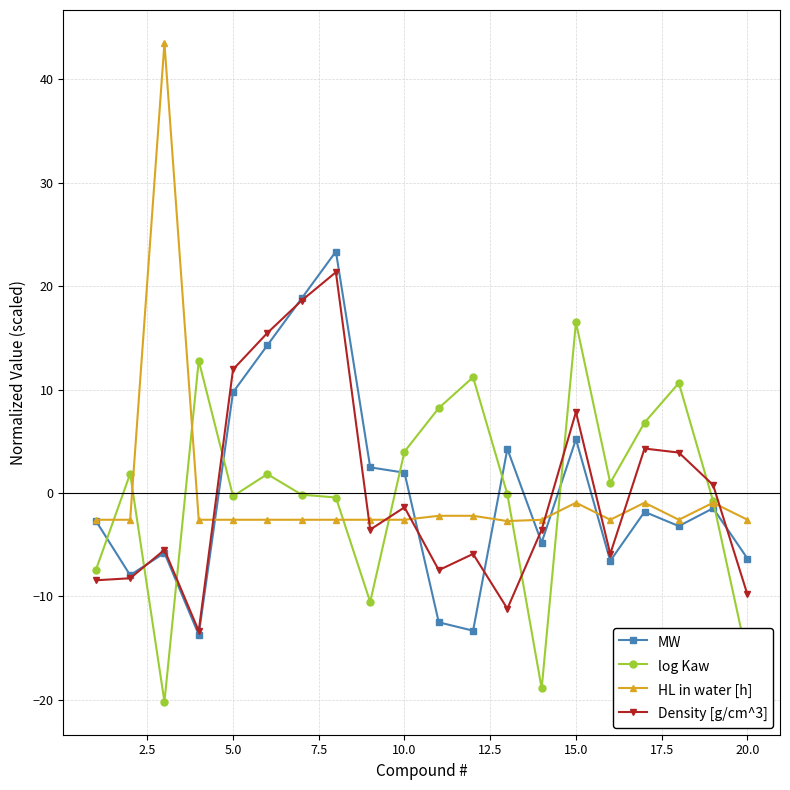

What is the value of the MW point at the 9th from the left?

2.5